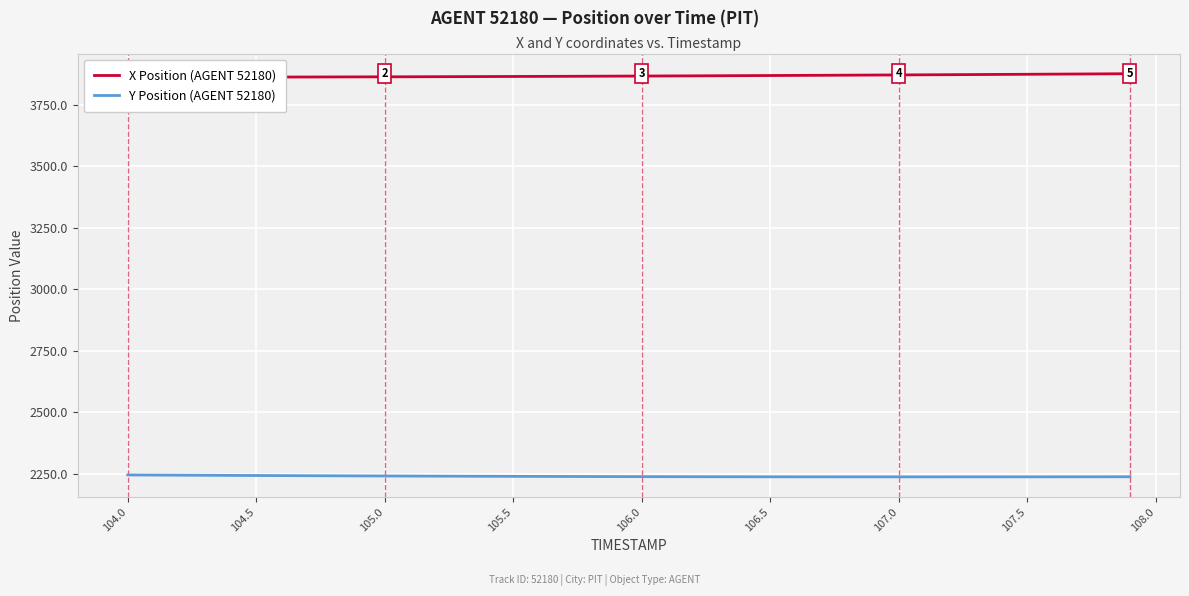

The value of Y Position (AGENT 52180) at 104.0 is 2245.8. True or false?

True